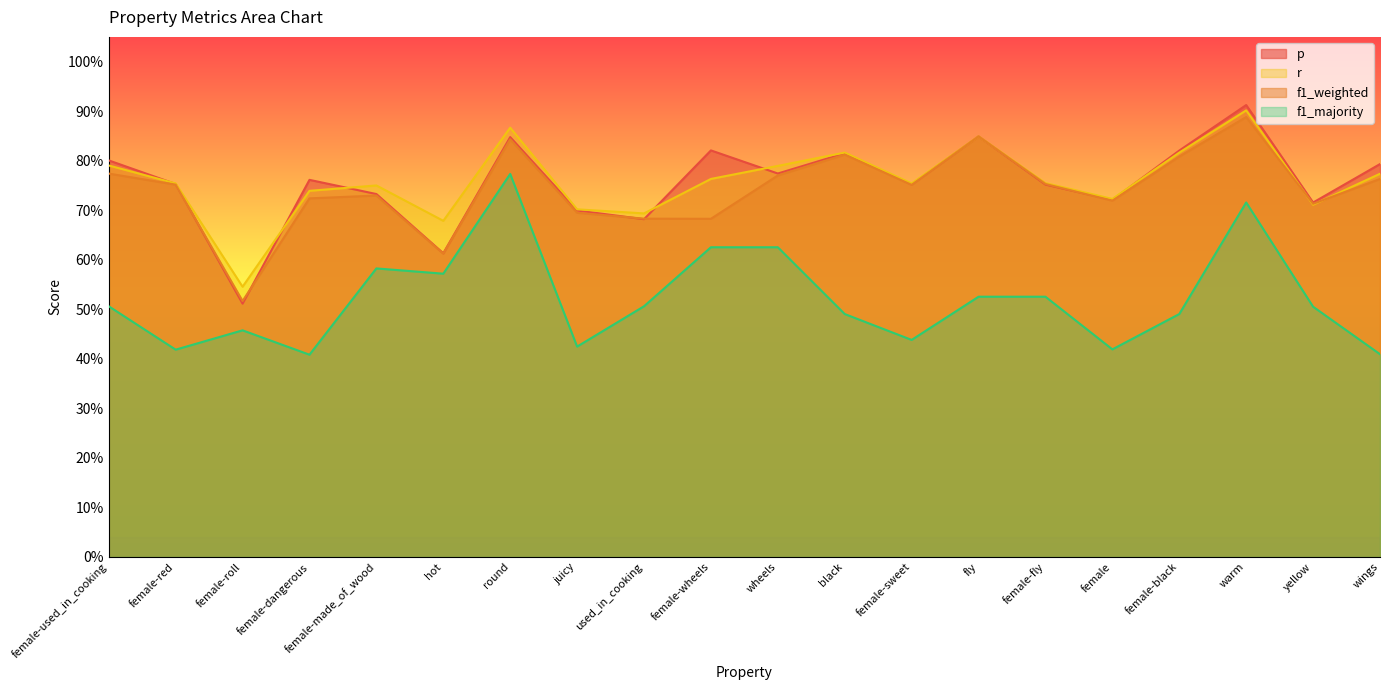

At which category does p reach its first local valley?

female-roll